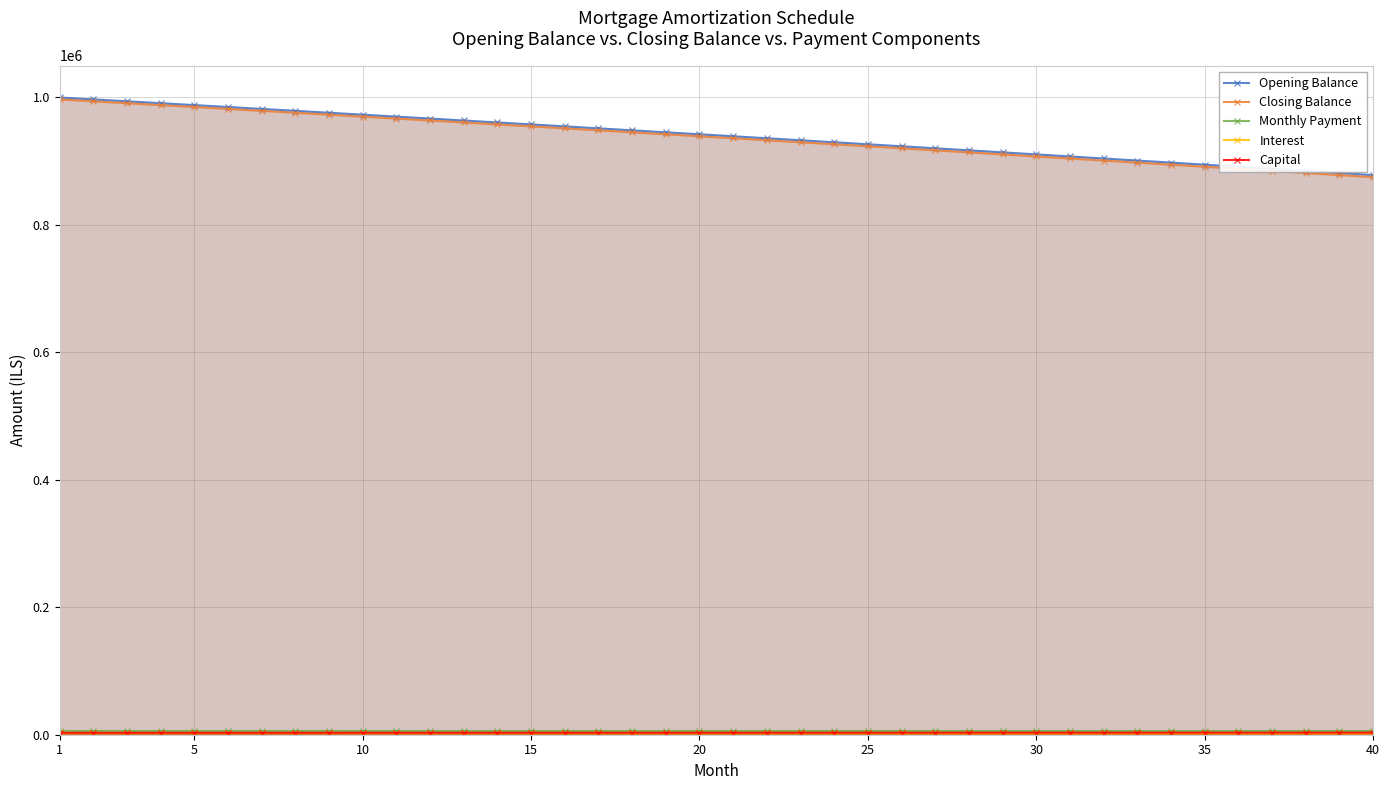

How many interior local peaks does the Monthly Payment series have?

7